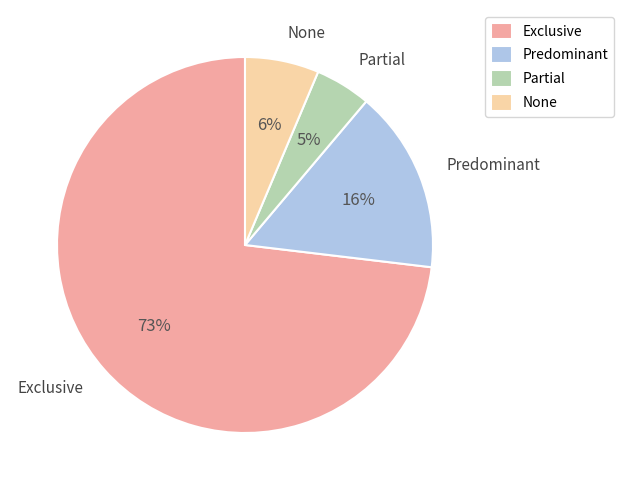

True or false: None accounts for 6% of the total.

True